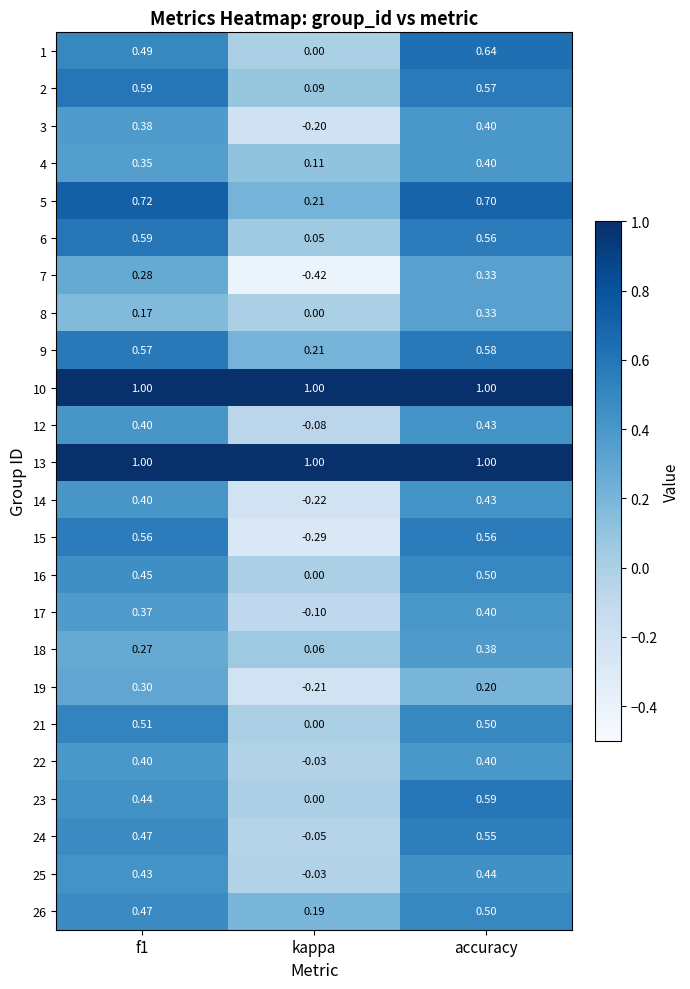

At which label does 18 reach its peak?

accuracy